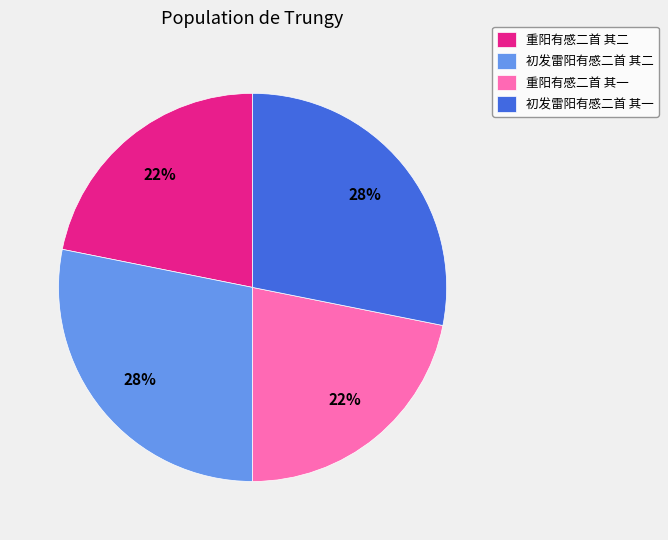

Count the number of slices in the pie.

4